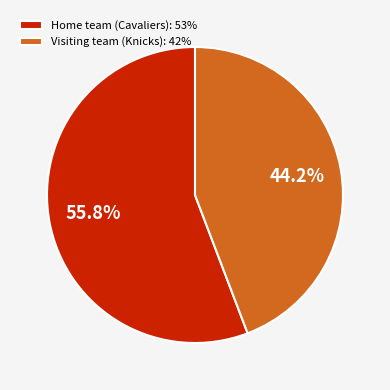

Between Home team (Cavaliers) and Visiting team (Knicks), which is larger?

Home team (Cavaliers)